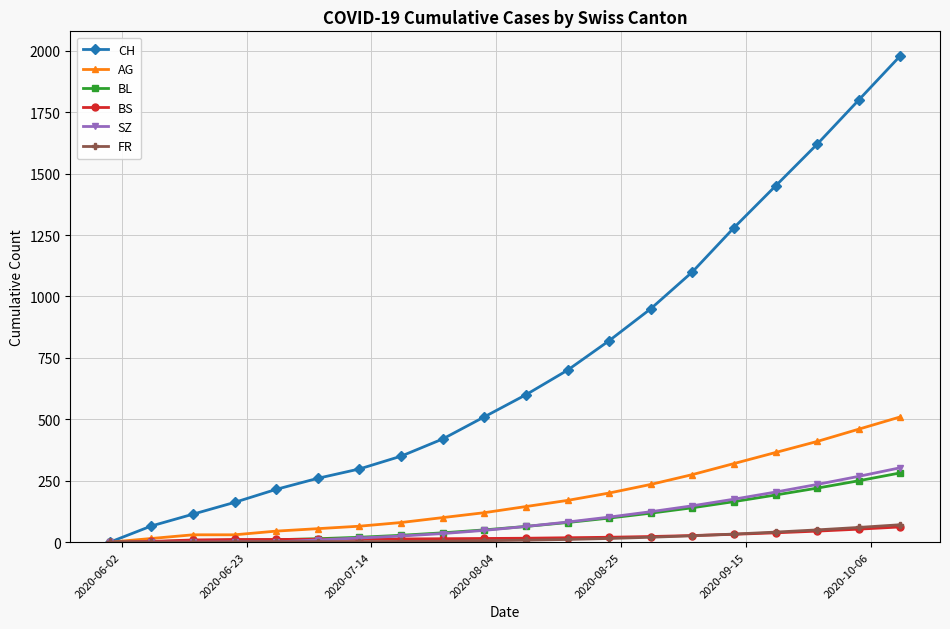

How many data points does each series have?

20